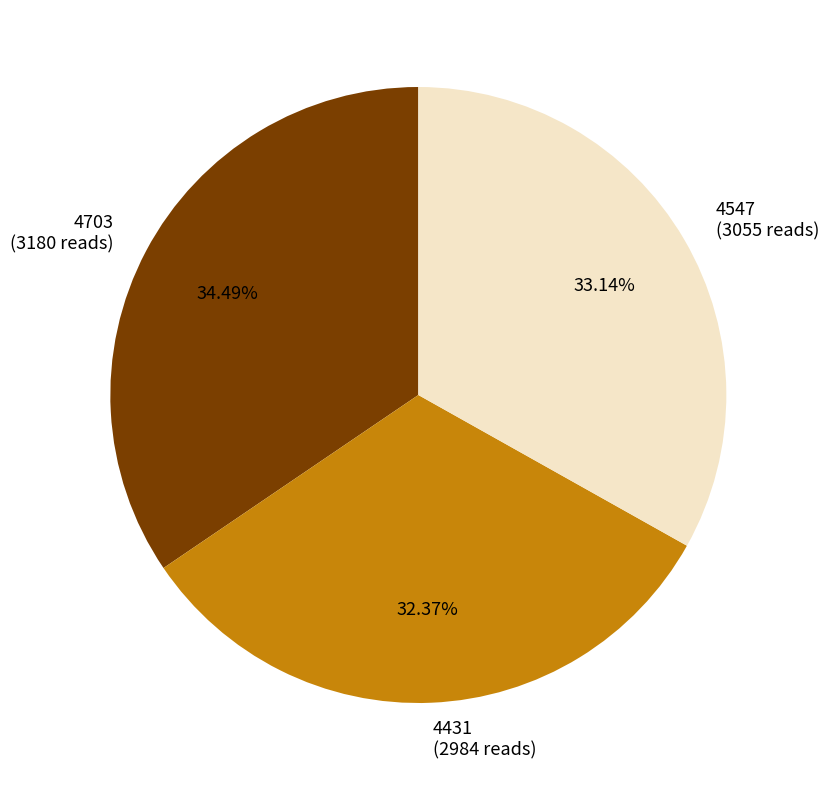

Rank the categories by value from highest to lowest.

4703, 4547, 4431